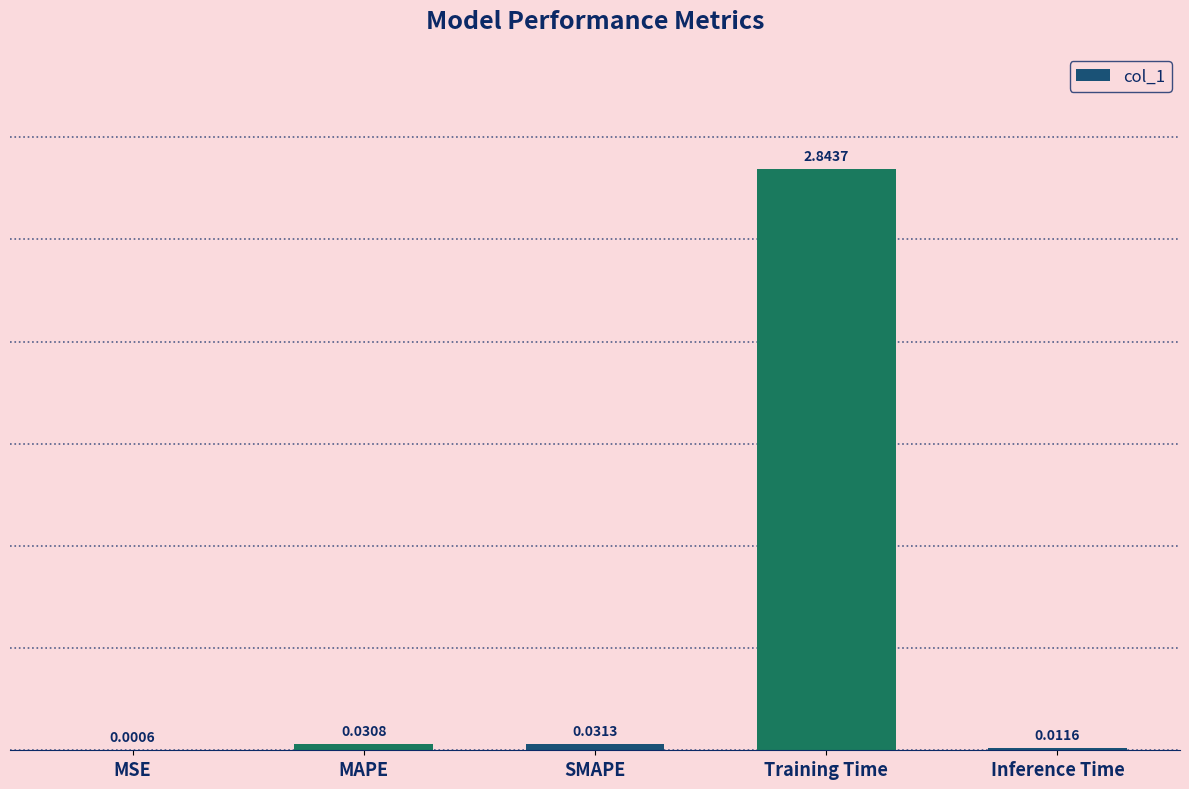

At which label is the value closest to 1?

SMAPE